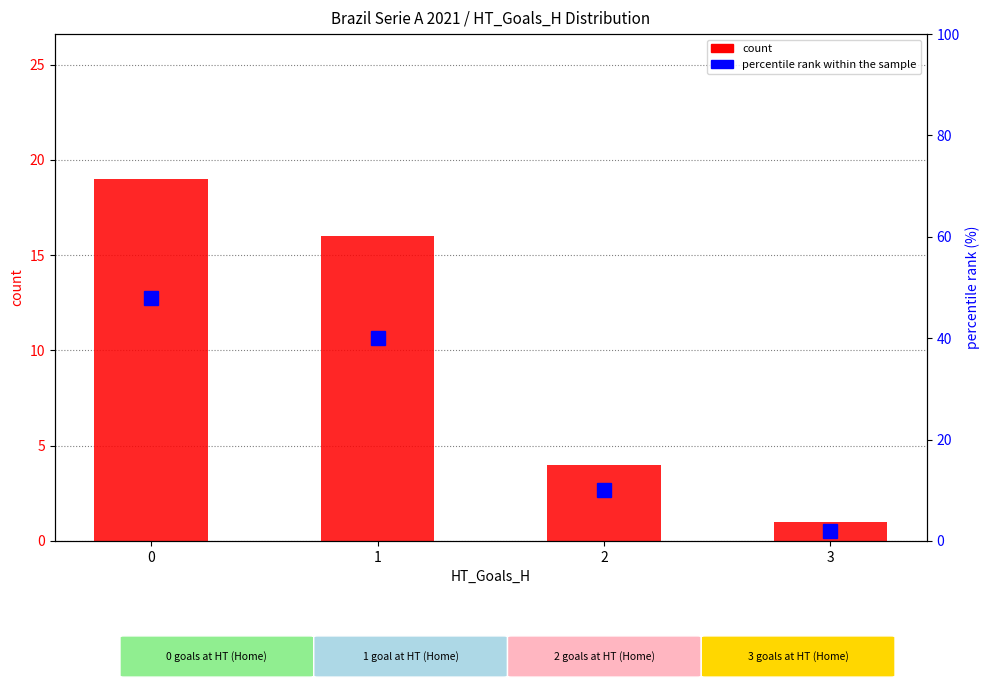

Count the count values in the range 4 to 19.

3